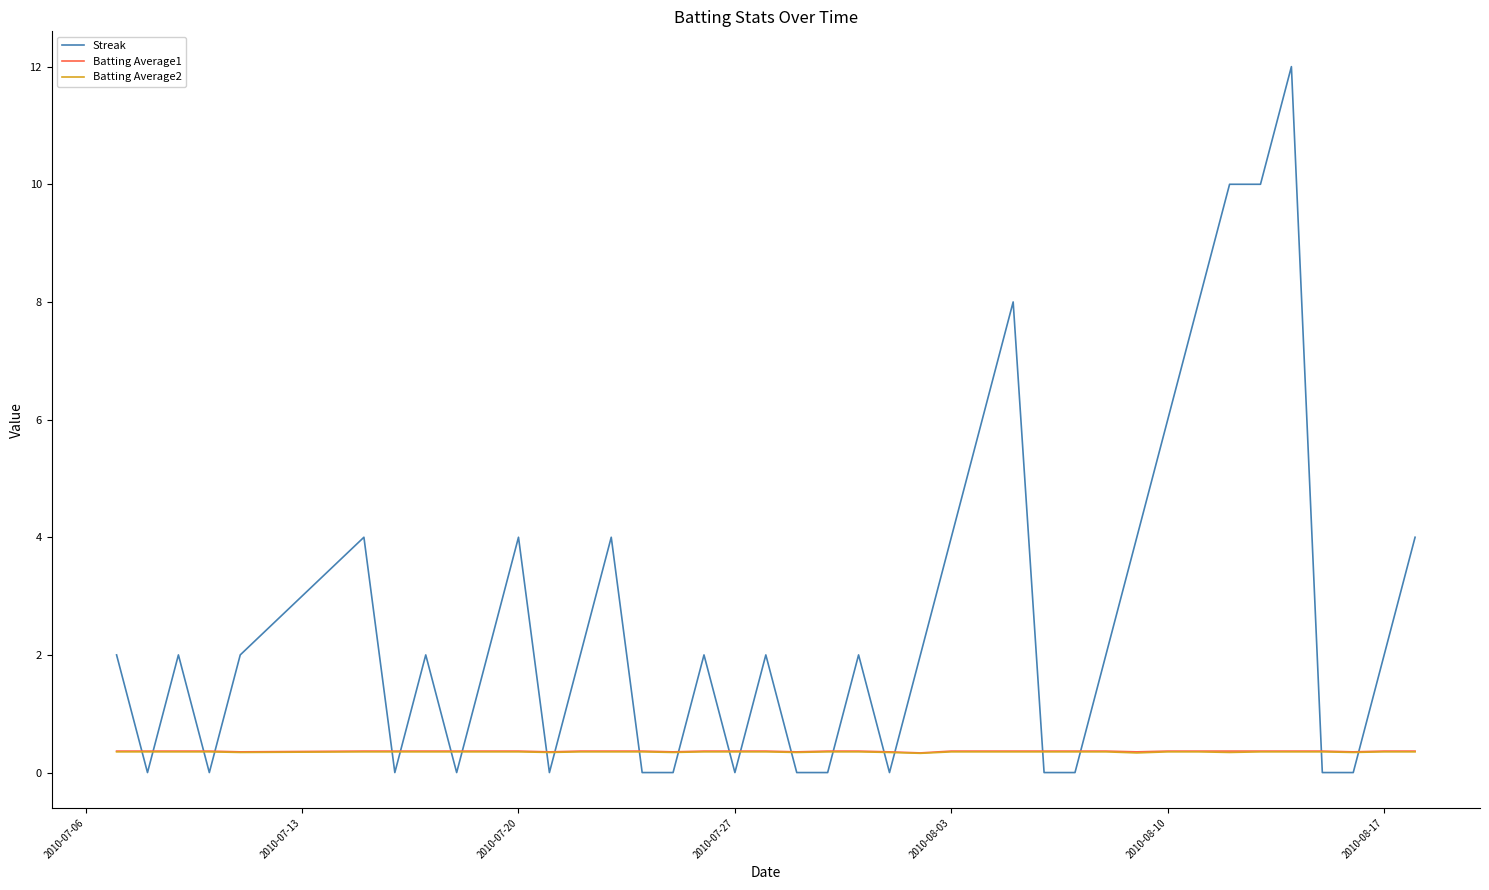

Does the chart display data point markers on the line(s)?

No